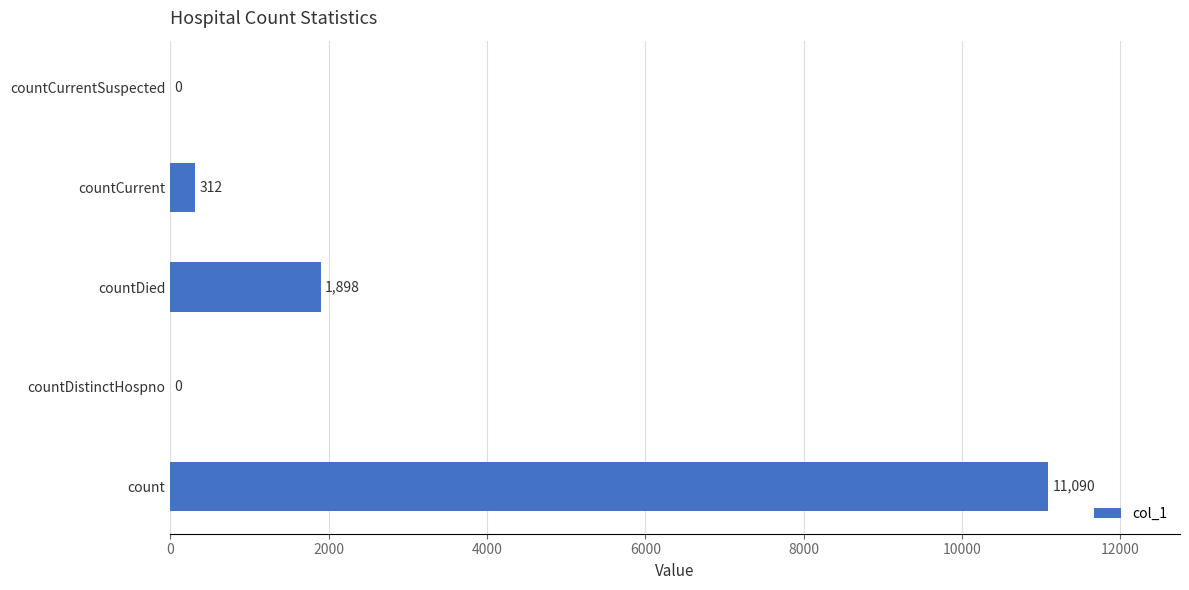

Which has a higher value, countCurrentSuspected or countCurrent?

countCurrent